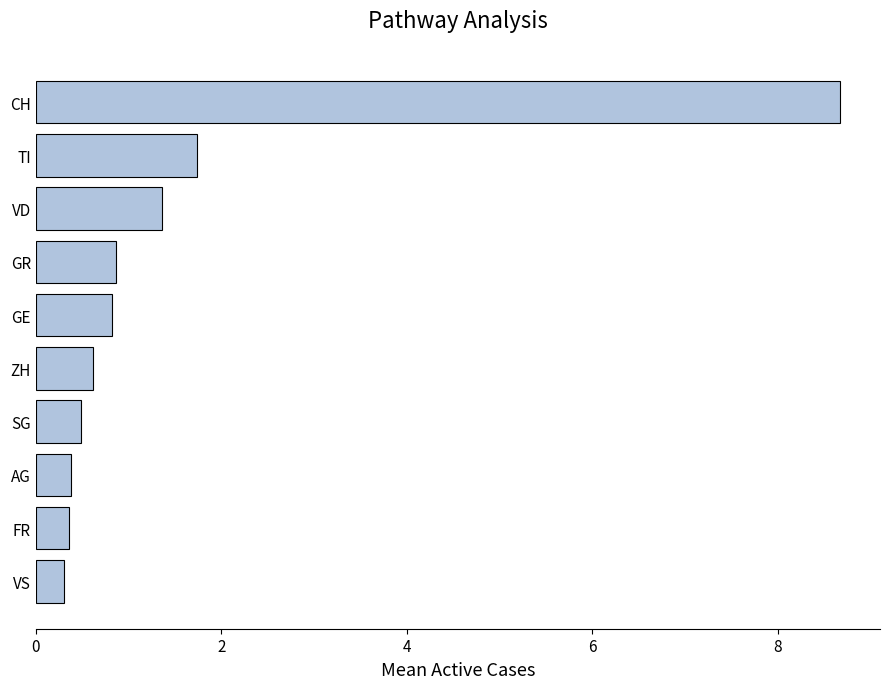

Between TI and VS, which is larger?

TI